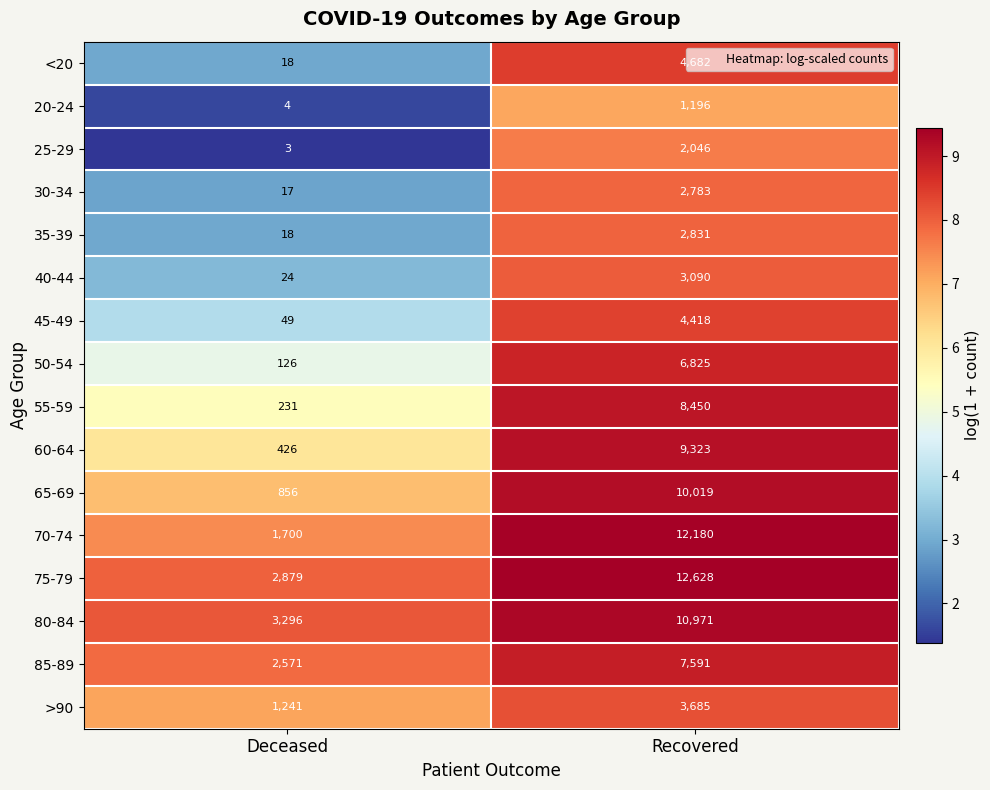

List the labels in order of 55-59 value, smallest first.

Deceased, Recovered